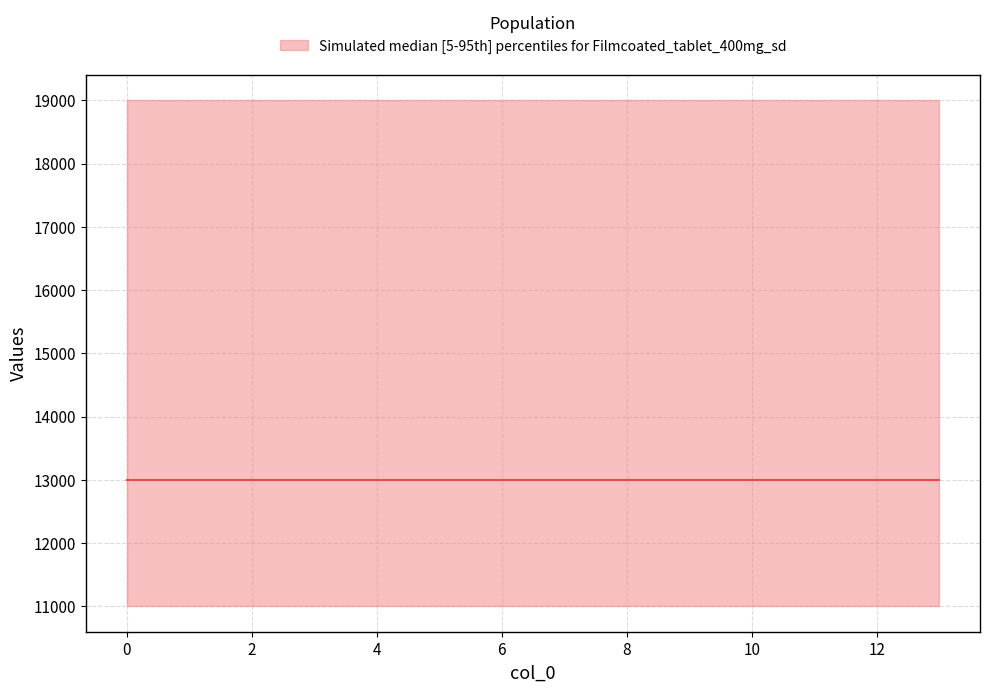

Does the chart display data point markers on the line(s)?

No